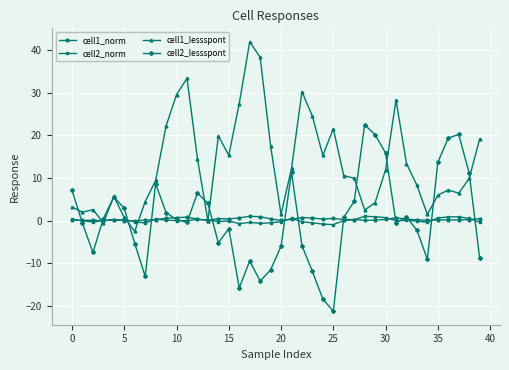

What is the maximum value for cell2_lessspont?

22.5